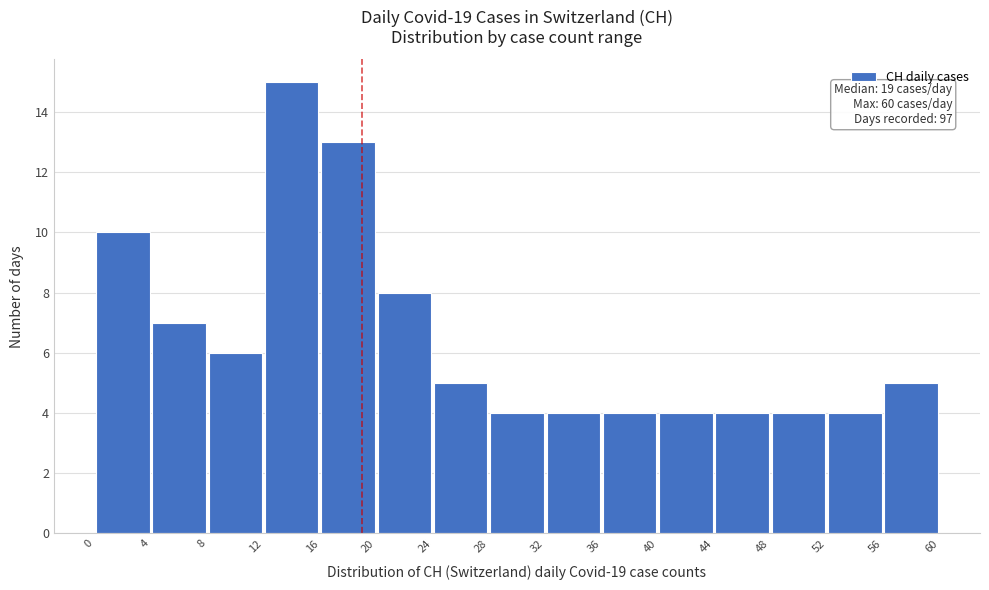

Which range on the x-axis has the tallest bar?

12 to 16